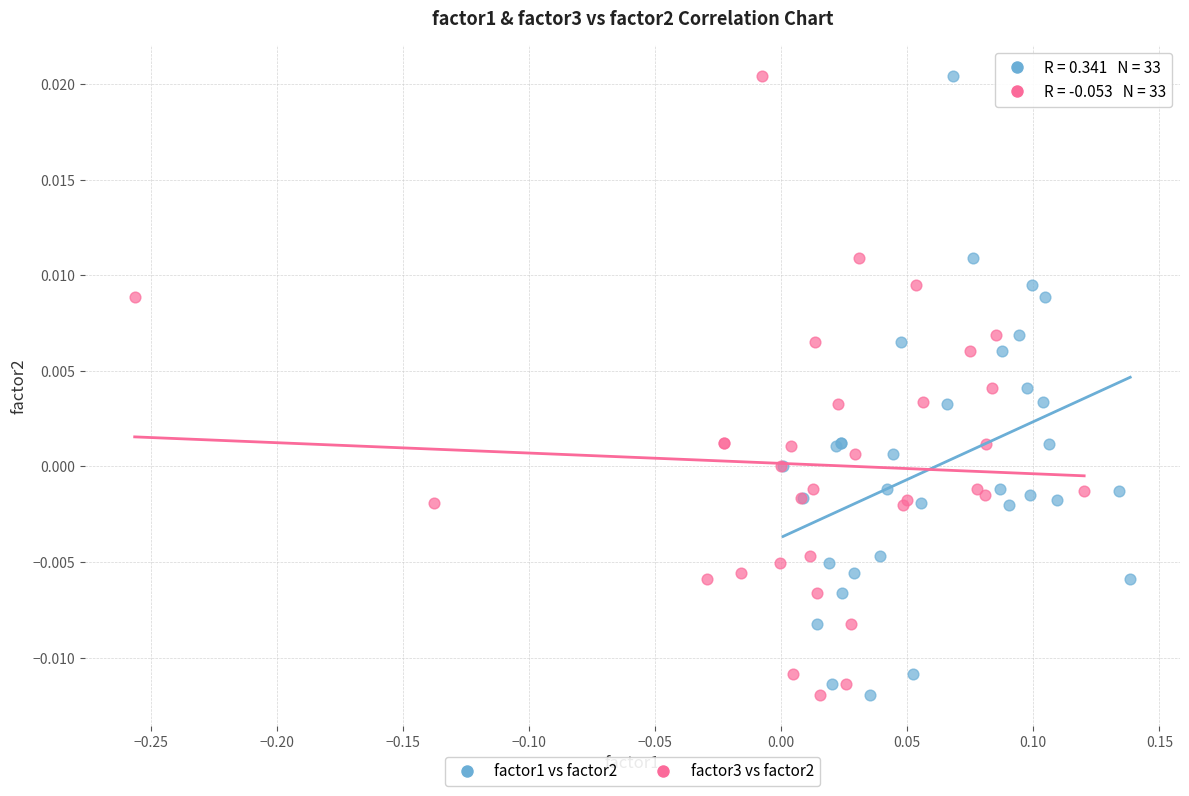

What are all the series names shown in the legend?

factor1 vs factor2, factor3 vs factor2